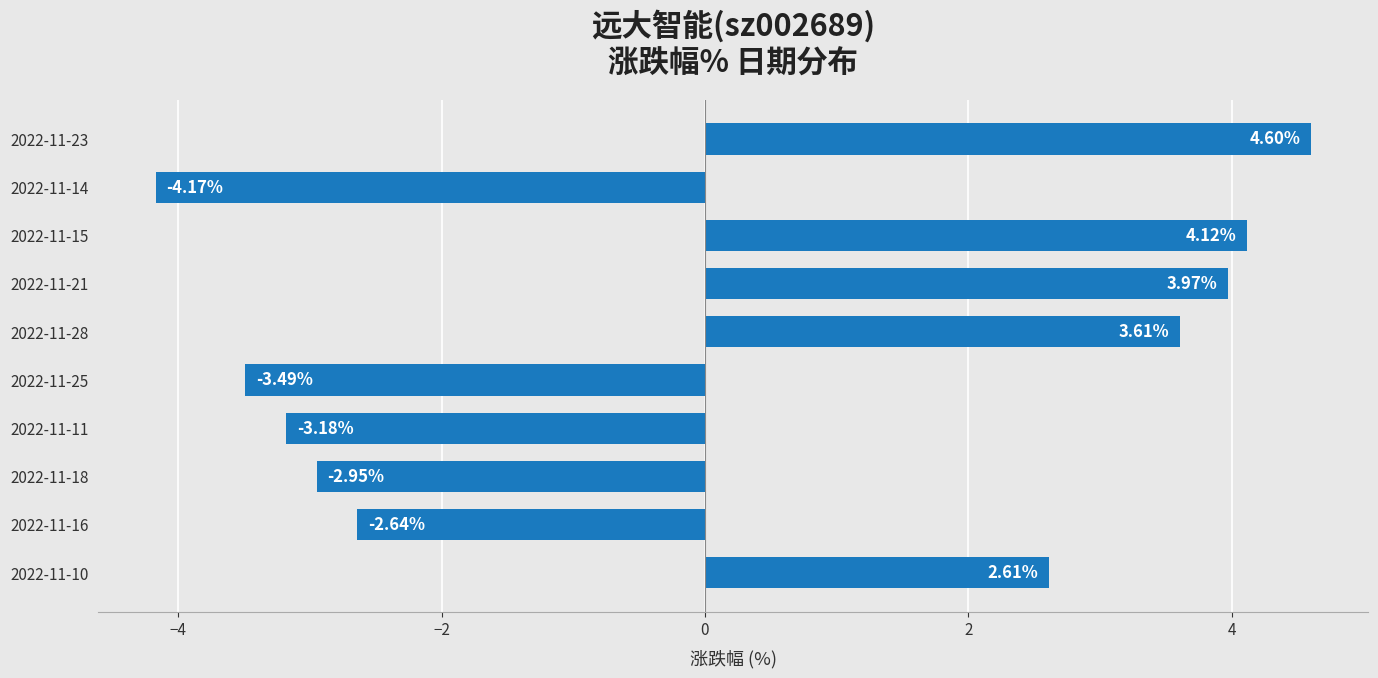

Rank the categories by value from lowest to highest.

2022-11-14, 2022-11-25, 2022-11-11, 2022-11-18, 2022-11-16, 2022-11-10, 2022-11-28, 2022-11-21, 2022-11-15, 2022-11-23